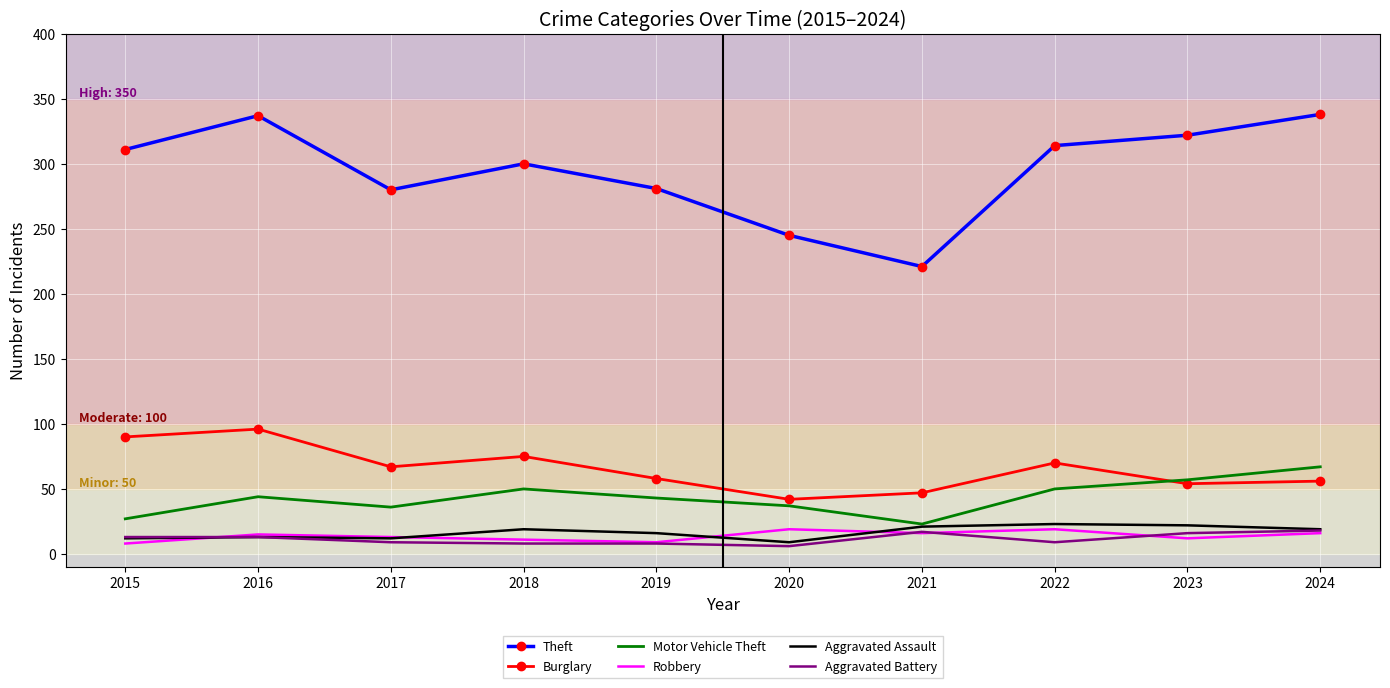

What are all the series names shown in the legend?

Theft, Burglary, Motor Vehicle Theft, Robbery, Aggravated Assault, Aggravated Battery